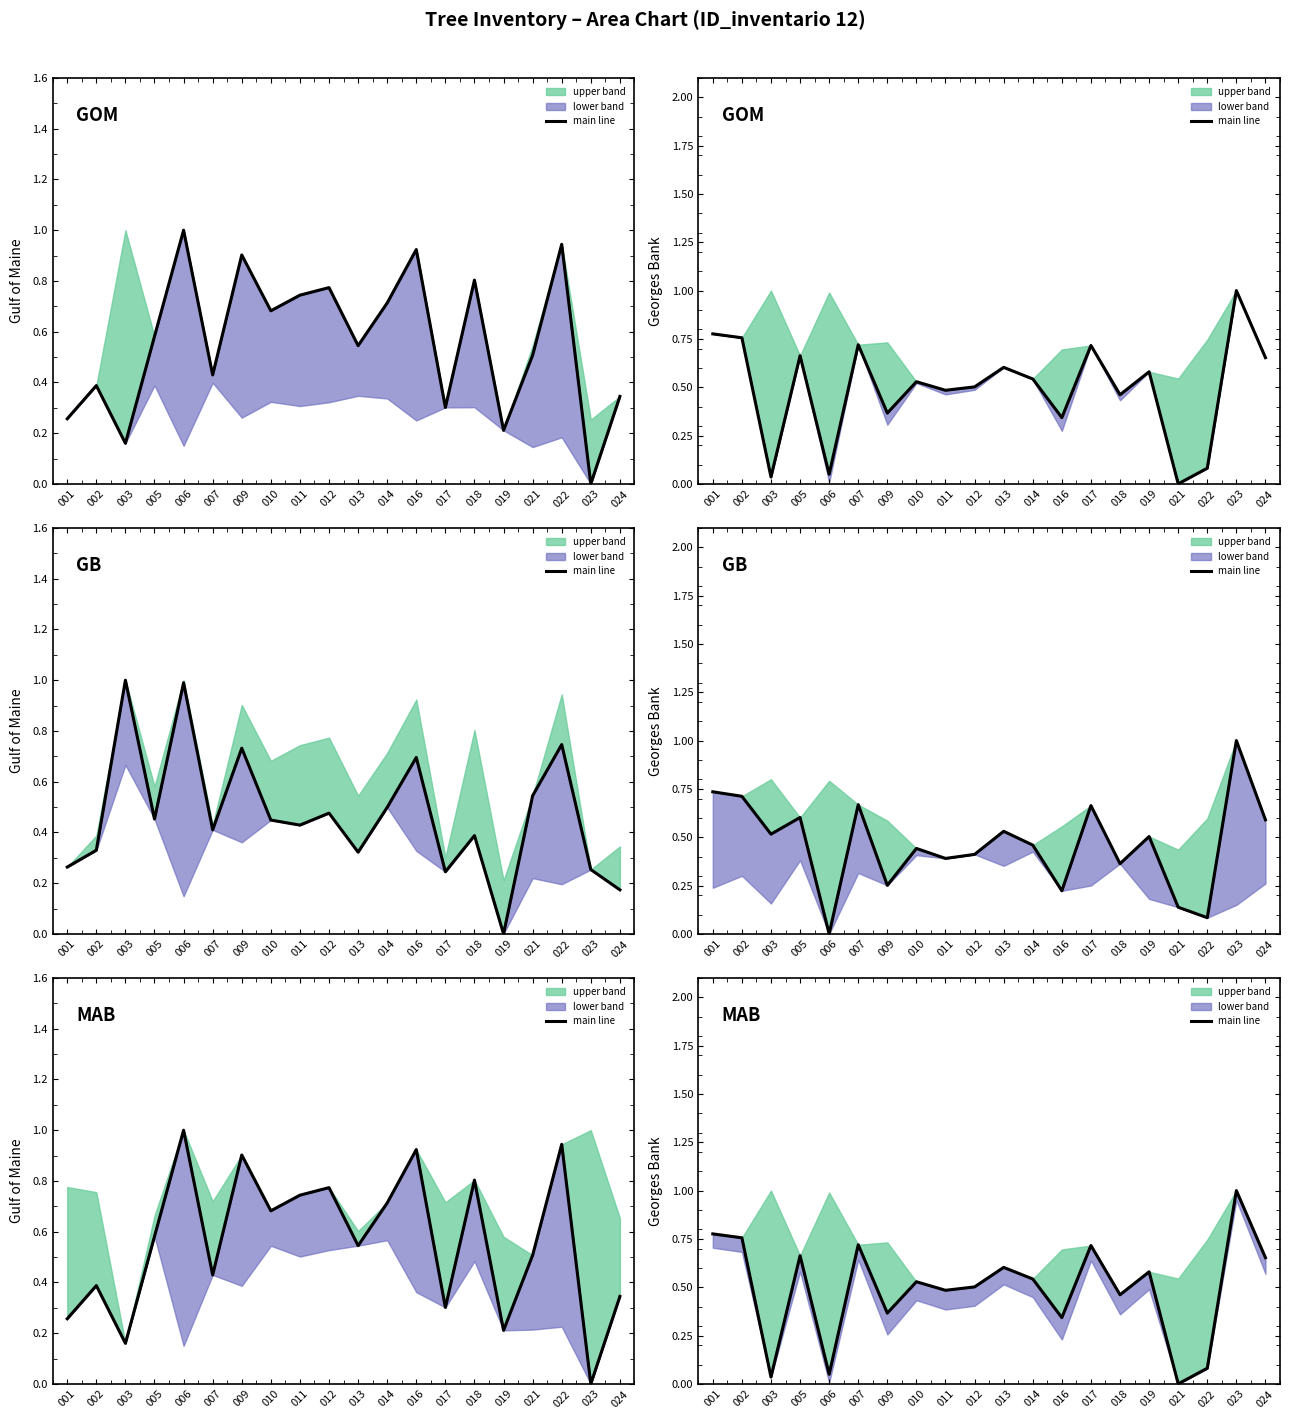

What is the sum of all values?

9.9